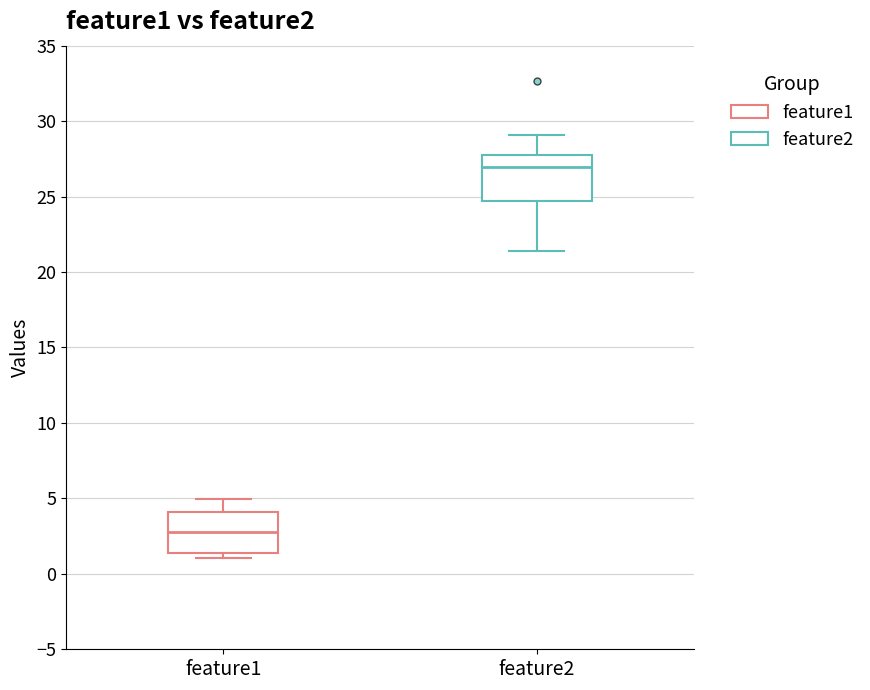

Reading left to right, transcribe this box plot: for each box, give where its median line is, the range the box spans, and where its two whiskers end, as read against the y-axis. The values are not printed on the chart, so give them approximately, as read against the axis.

feature1: median 3.0, box 1.5 to 4.0, whiskers 1.0 to 5.0
feature2: median 27.0, box 24.5 to 28.0, whiskers 21.5 to 29.0